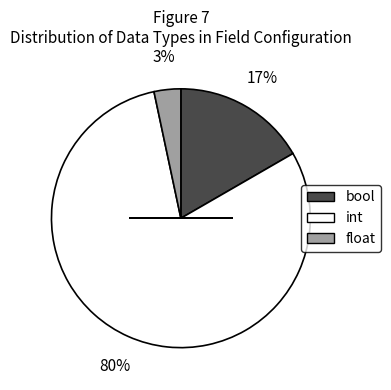

What is the smallest slice in the pie chart?

float